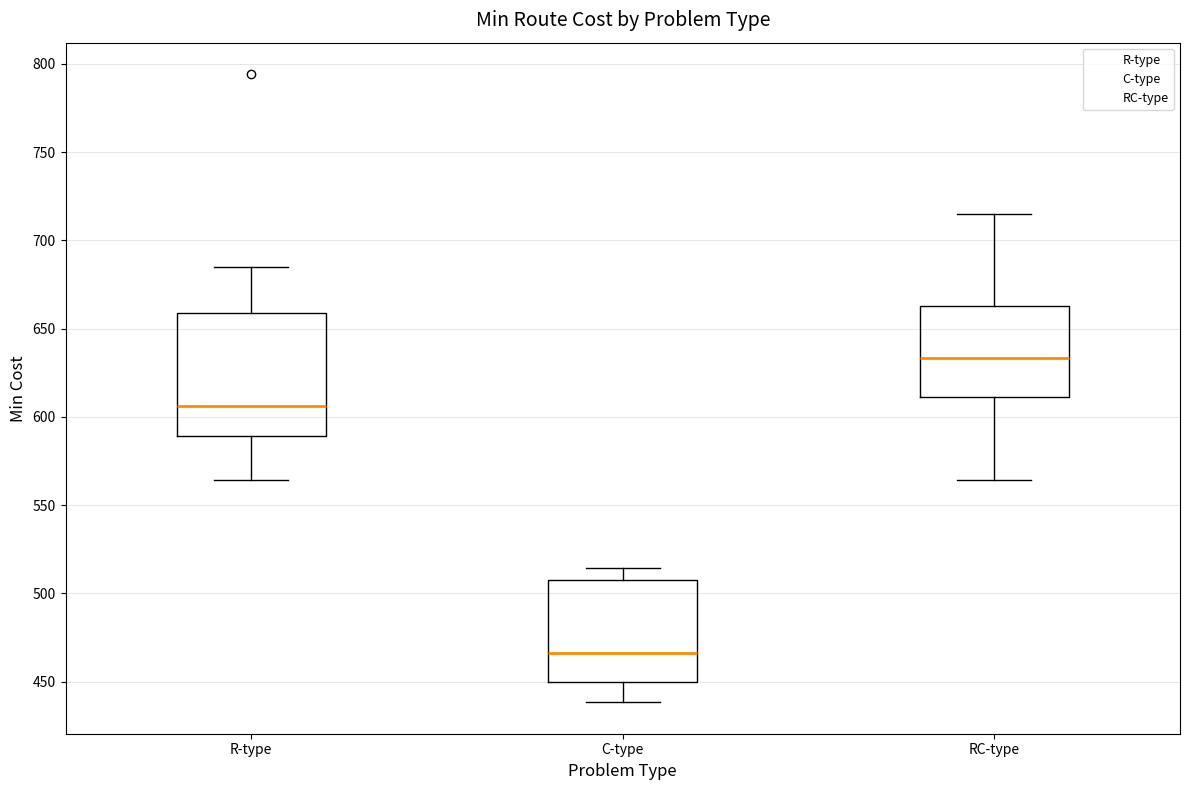

Reading left to right, transcribe this box plot: for each box, give where its median line is, the range the box spans, and where its two whiskers end, as read against the y-axis. The values are not printed on the chart, so give them approximately, as read against the axis.

R-type: median 605, box 590 to 660, whiskers 565 to 685
C-type: median 465, box 450 to 510, whiskers 440 to 515
RC-type: median 635, box 610 to 665, whiskers 565 to 715